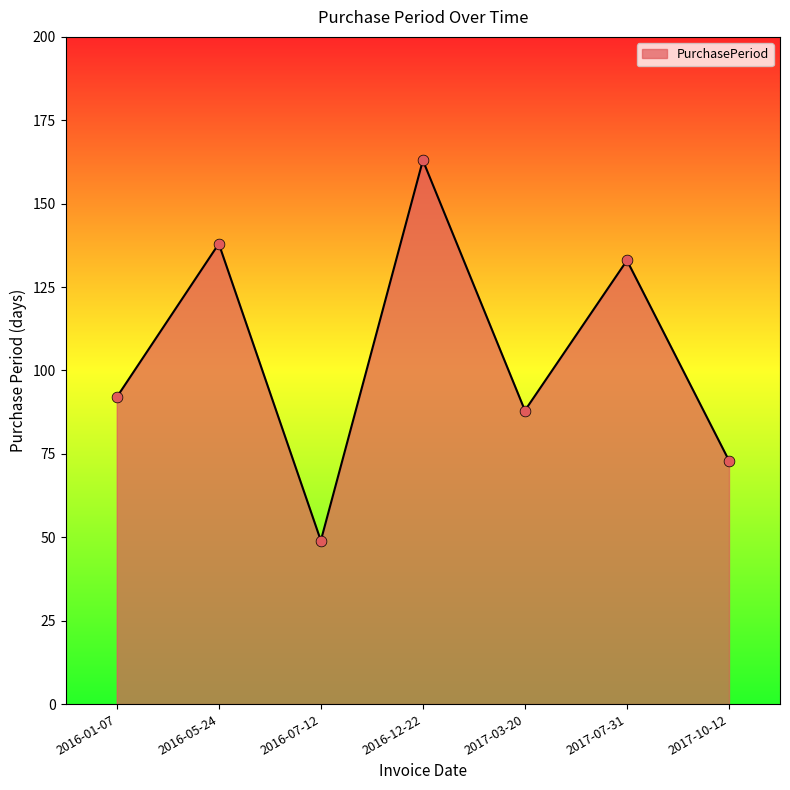

What is the change in value from 2016-05-24 to 2017-03-20?

-50